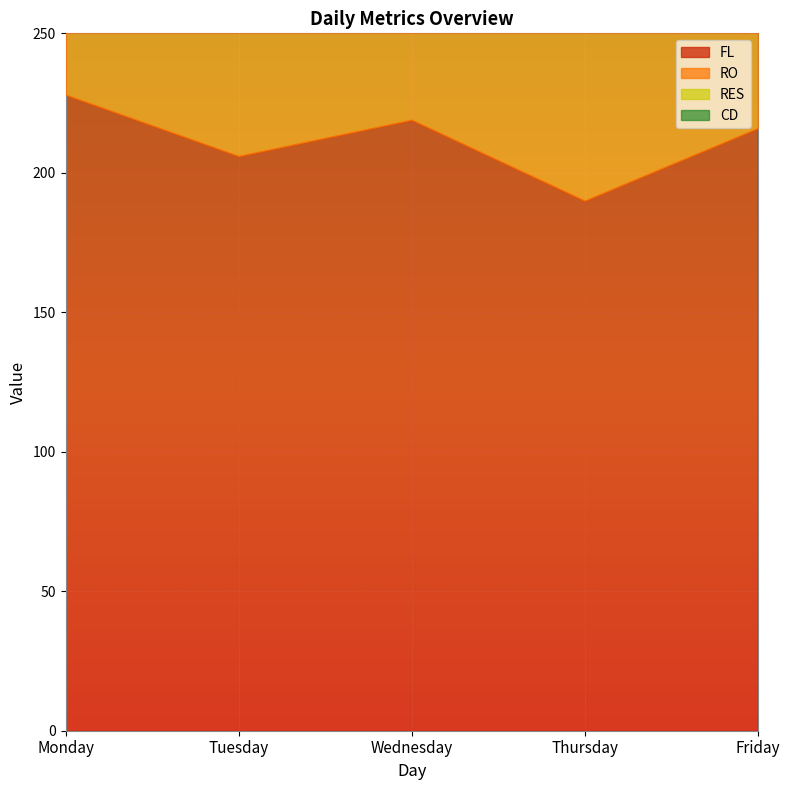

What is the difference between the second highest and second lowest values in the RES series?

1